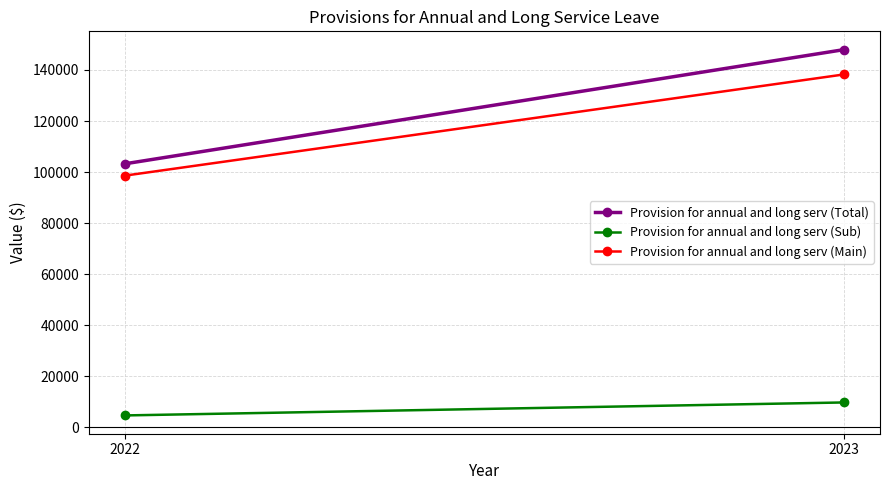

Count the number of categories in the chart.

2